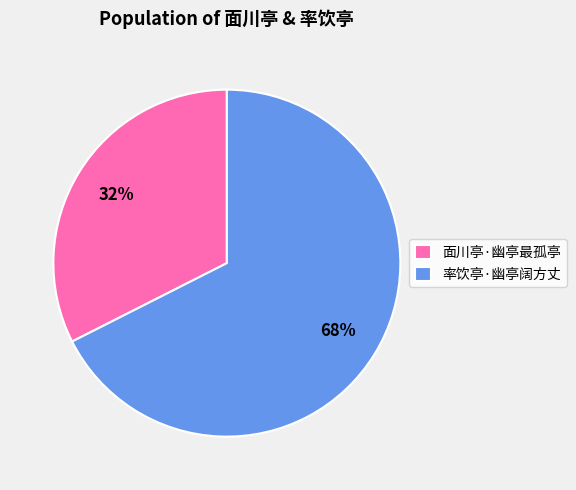

What is the ratio of the value at 率饮亭·幽亭阔方丈 to the value at 面川亭·幽亭最孤亭?

2.1